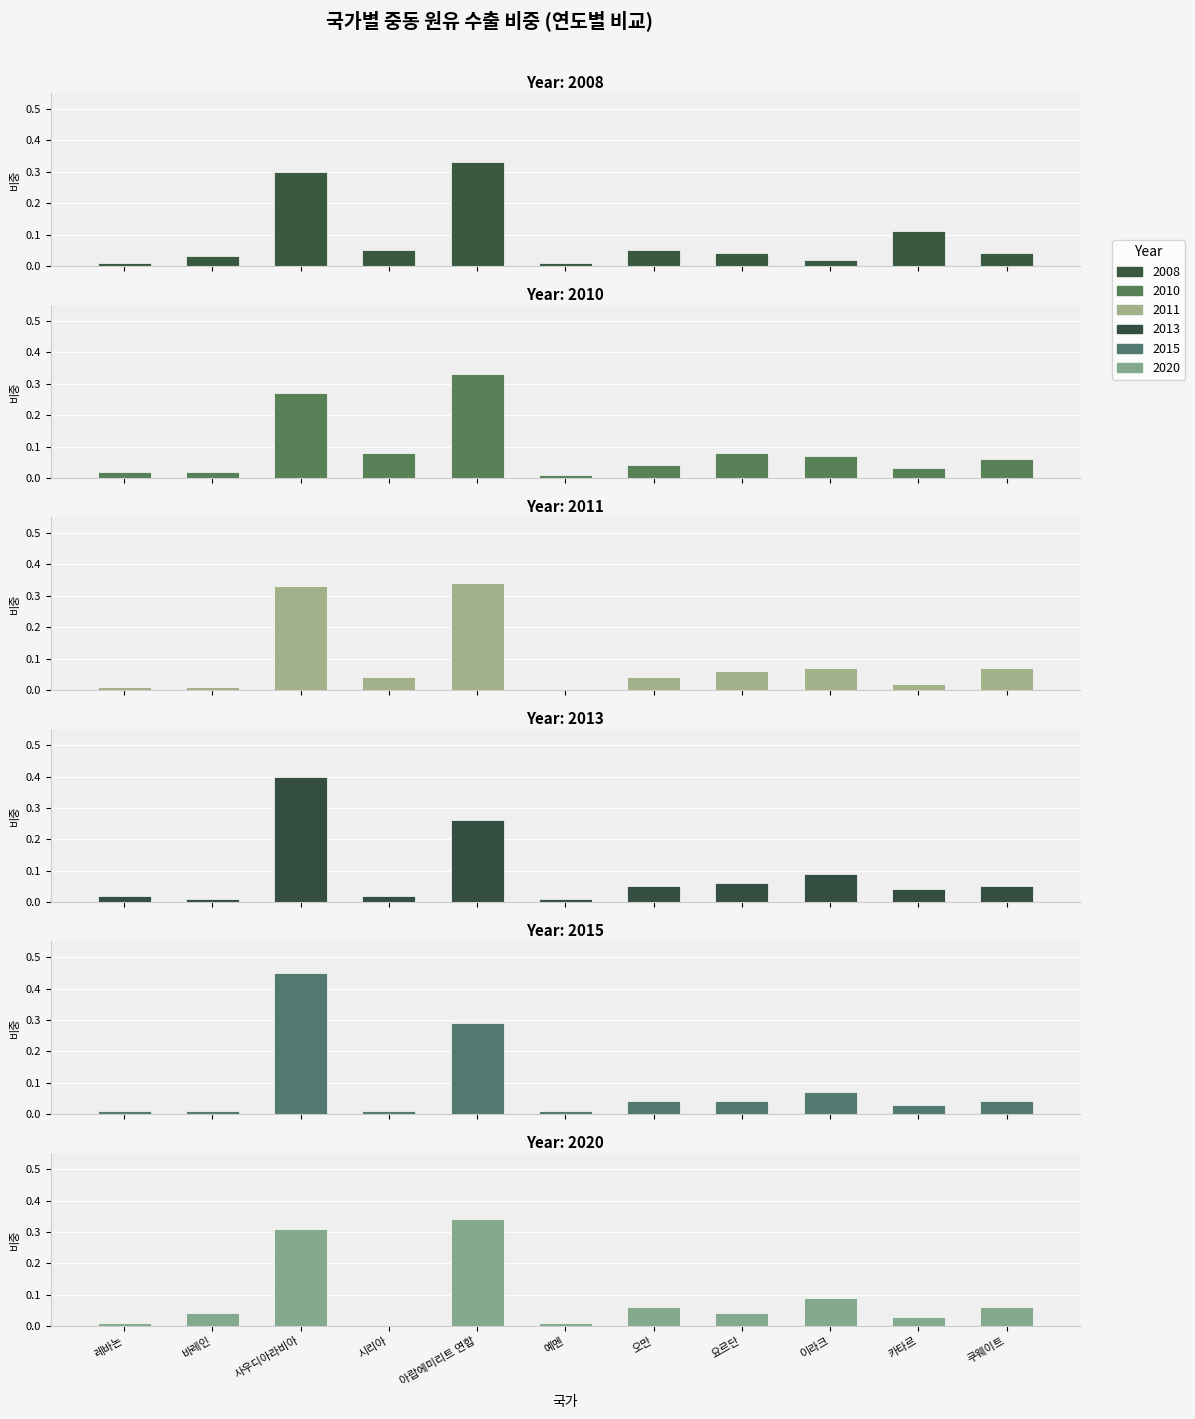

Which label corresponds to the largest value in the chart?

사우디아라비아